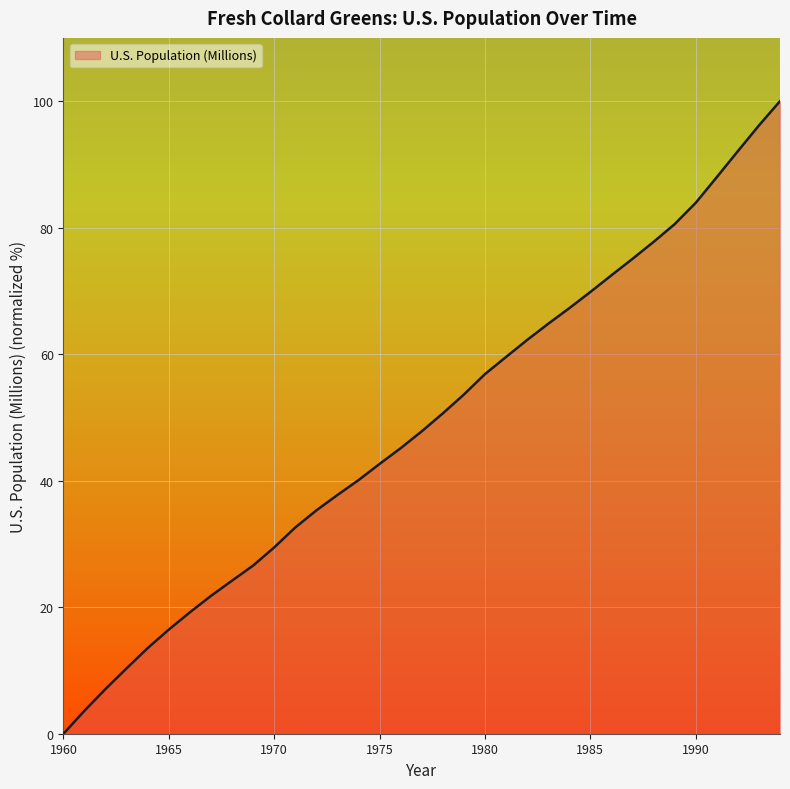

Reading left to right, list all the values displayed in this chart.

1960=0.0	1961=3.6	1962=7.1	1963=10.4	1964=13.6	1965=16.5	1966=19.2	1967=21.8	1968=24.2	1969=26.6	1970=29.5	1971=32.6	1972=35.3	1973=37.7	1974=40.1	1975=42.7	1976=45.1	1977=47.8	1978=50.6	1979=53.6	1980=56.9	1981=59.6	1982=62.2	1983=64.8	1984=67.3	1985=69.8	1986=72.5	1987=75.1	1988=77.8	1989=80.6	1990=83.9	1991=88.0	1992=92.1	1993=96.2	1994=100.0